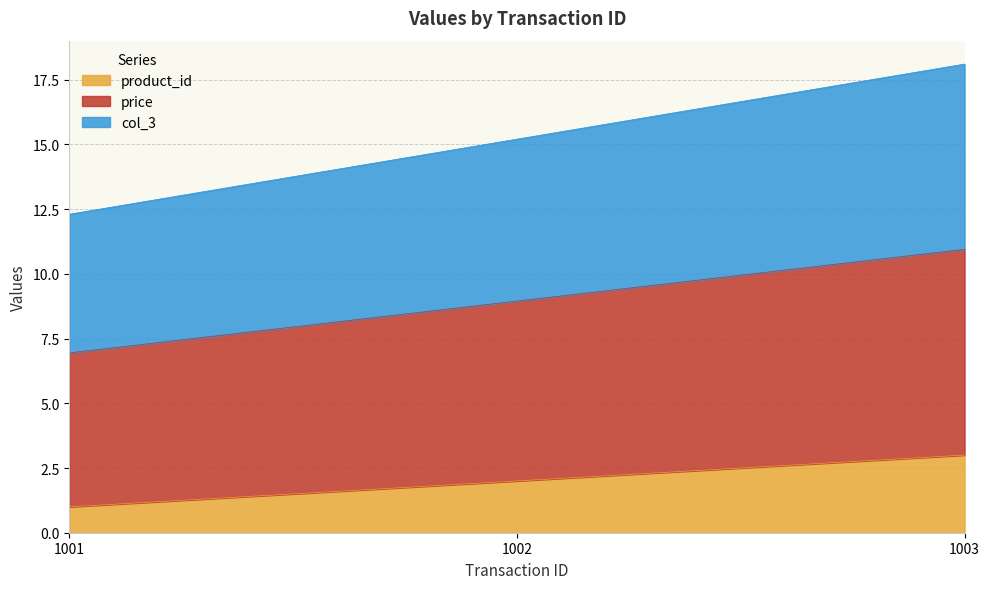

At how many categories does at least one series exceed 2?

3